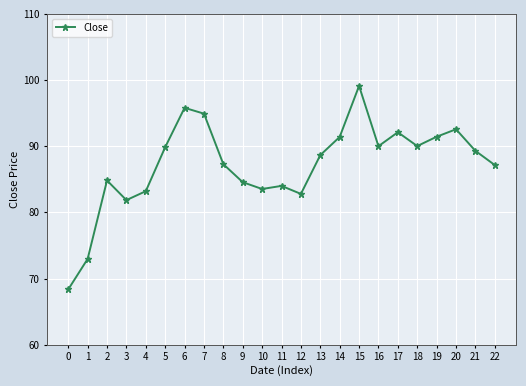

Is this an area chart (filled region under the line)?

No